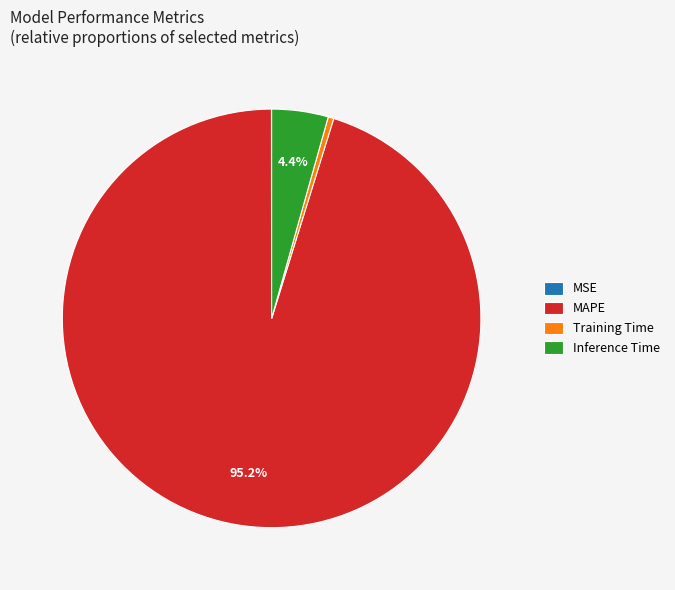

What percentage is NOT represented by Inference Time?

95.6%